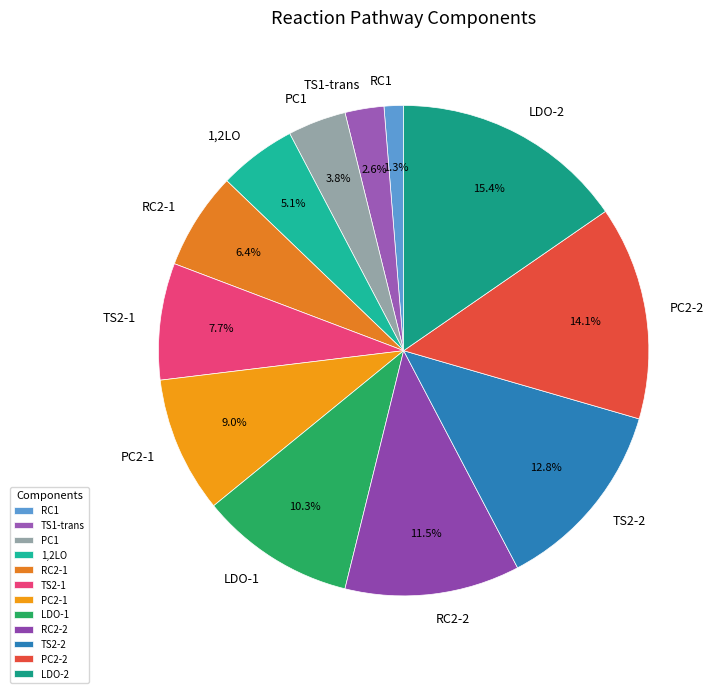

Which has a higher value, RC1 or PC2-2?

PC2-2